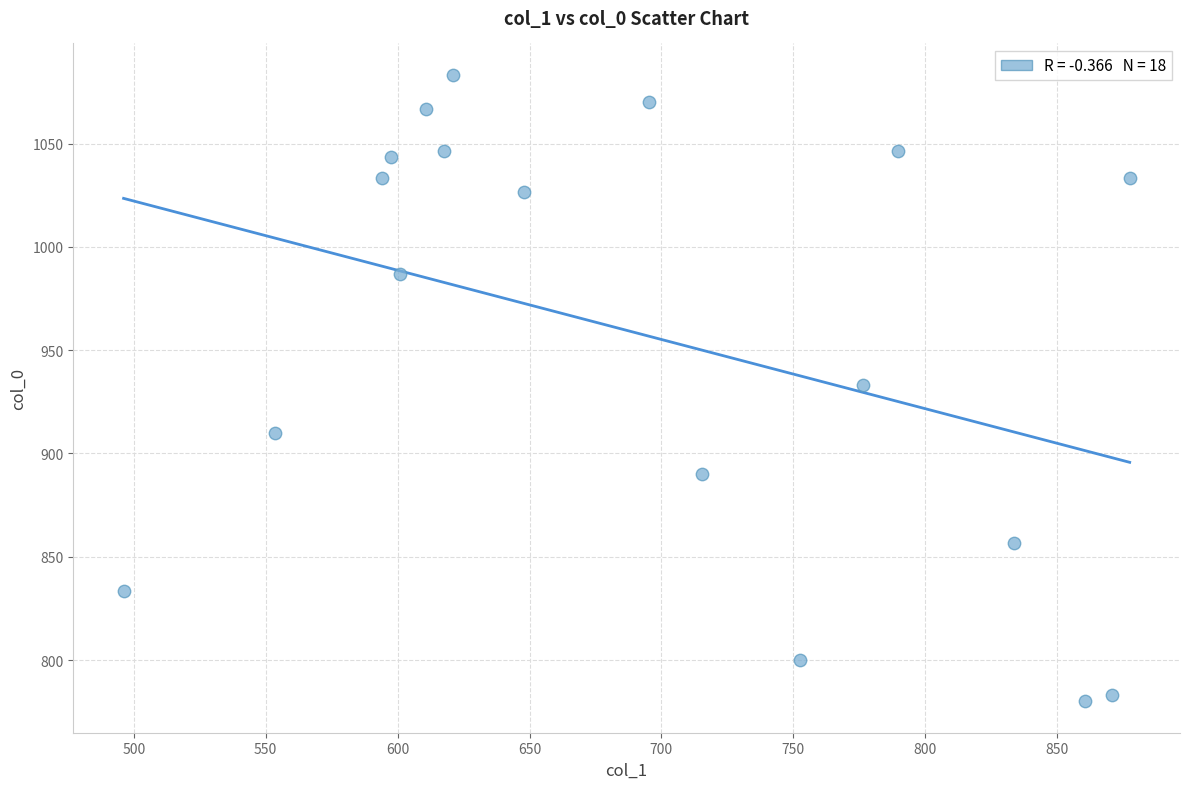

What is the range of Y values (max minus min)?

303.3